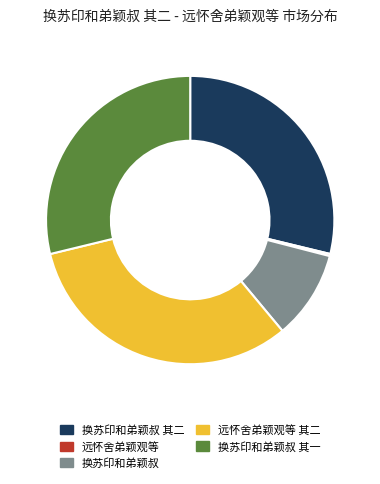

The 换苏印和弟颖叔 其二 slice represents 29% of the pie. True or false?

True